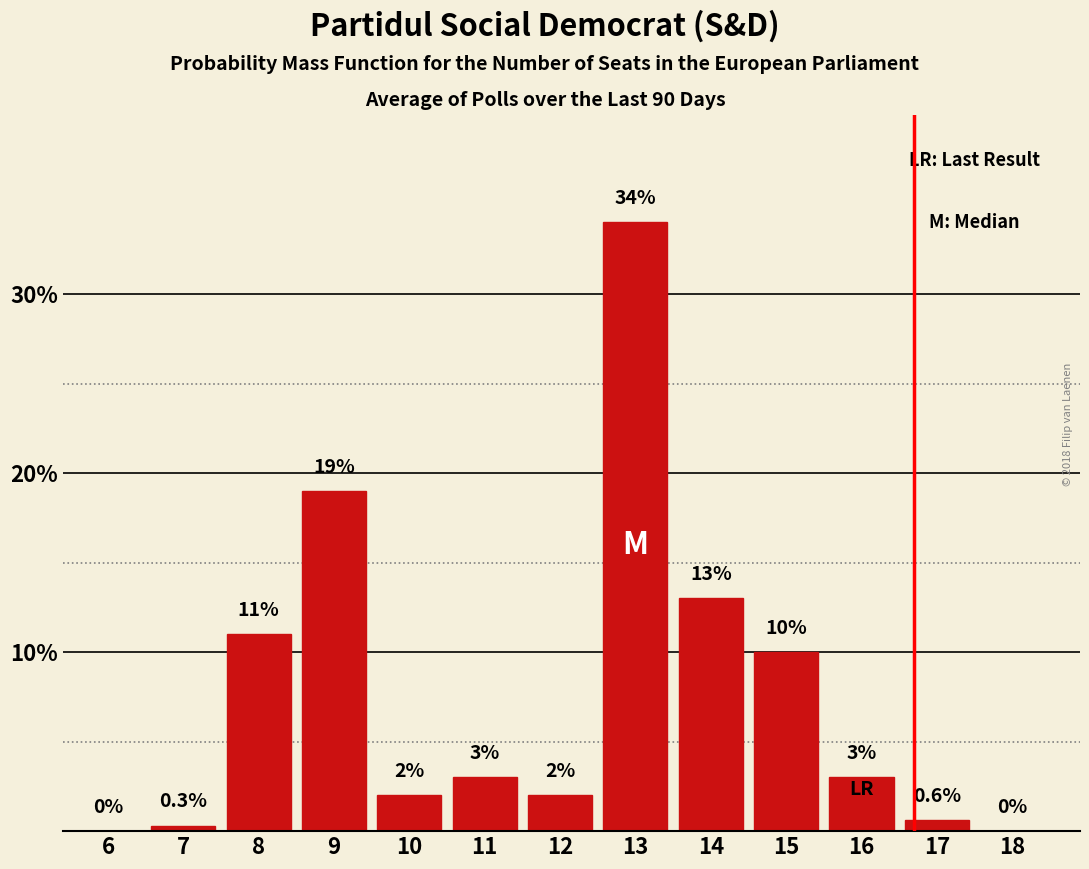

Reading left to right, extract all data points from this chart.

6=0.0	7=0.3	8=11.0	9=19.0	10=2.0	11=3.0	12=2.0	13=34.0	14=13.0	15=10.0	16=3.0	17=0.6	18=0.0